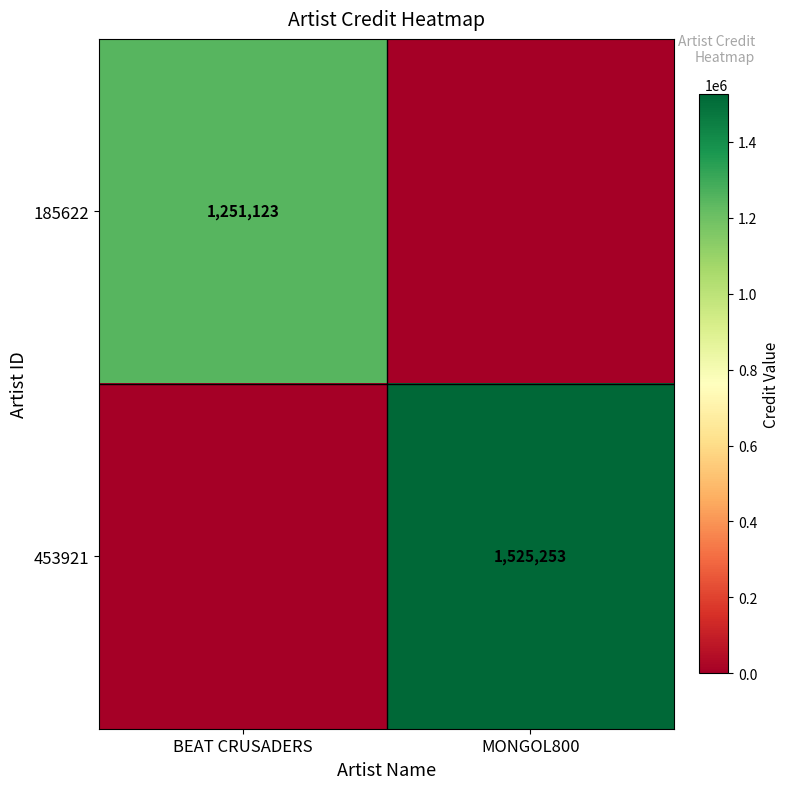

True or false: 453921 has a value of 1525253 at MONGOL800.

True